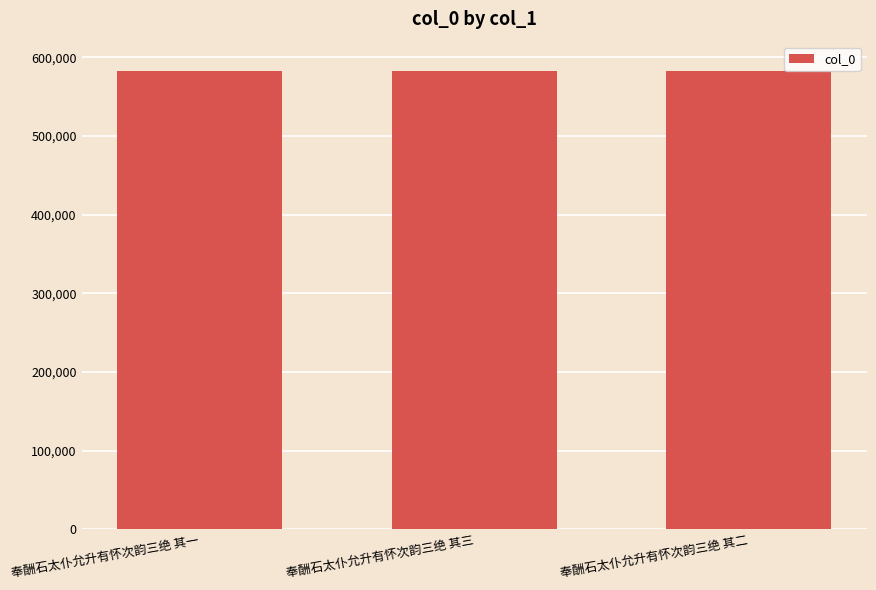

The value at 奉酬石太仆允升有怀次韵三绝 其三 is 583162. True or false?

True